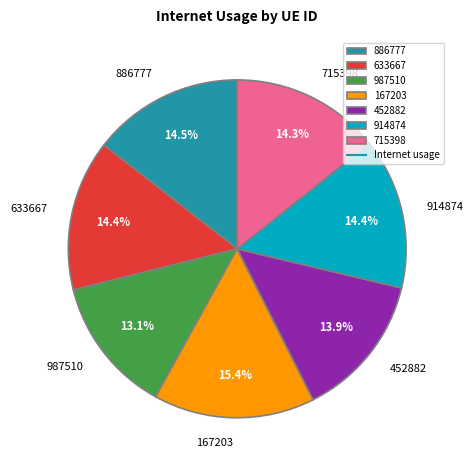

How many segments does this pie chart have?

7